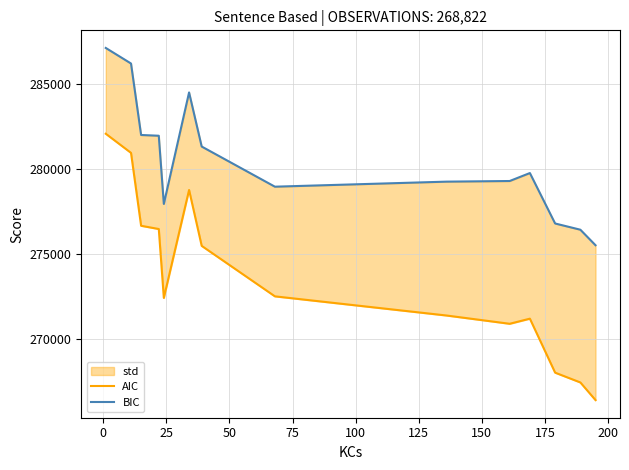

True or false: BIC and AIC cross at least once.

False